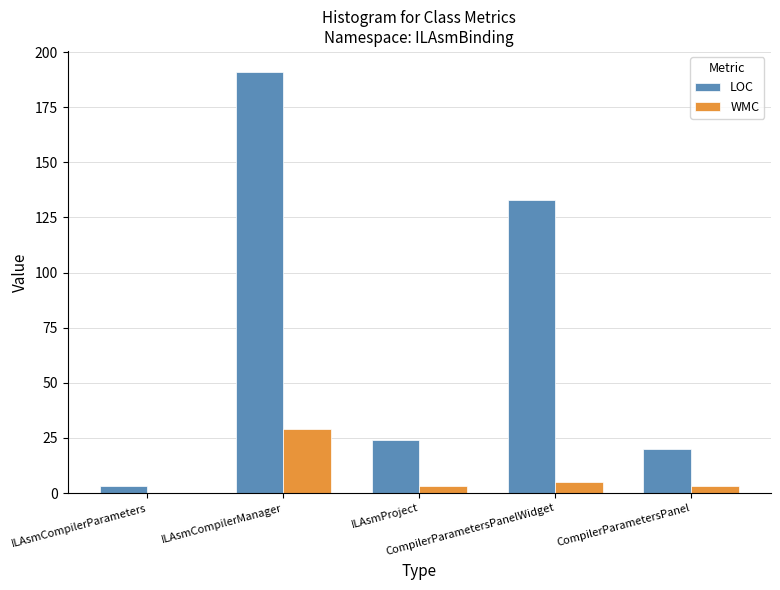

What is the highest value of the WMC series?

29